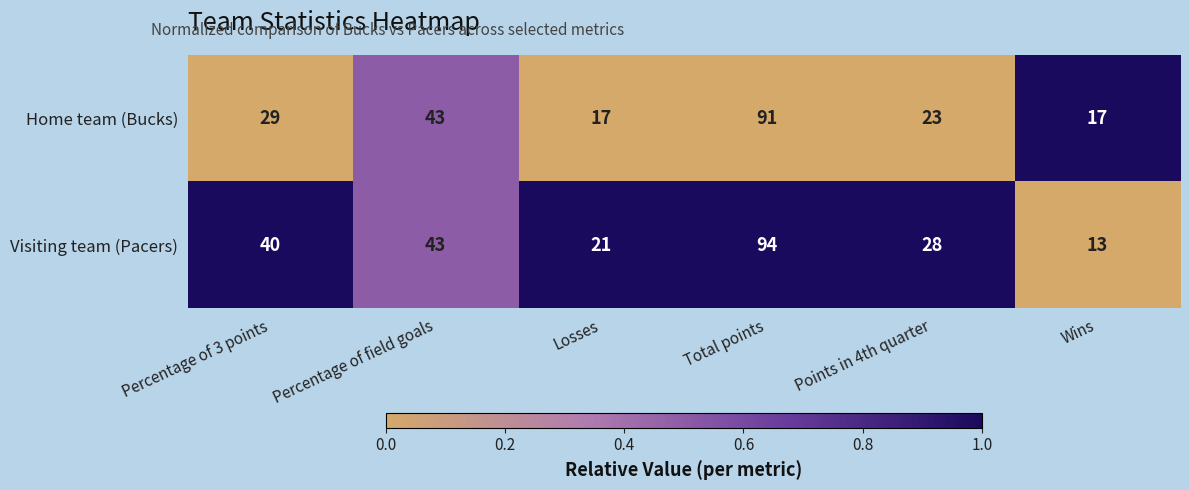

Which category has the lowest value across all series?

Wins